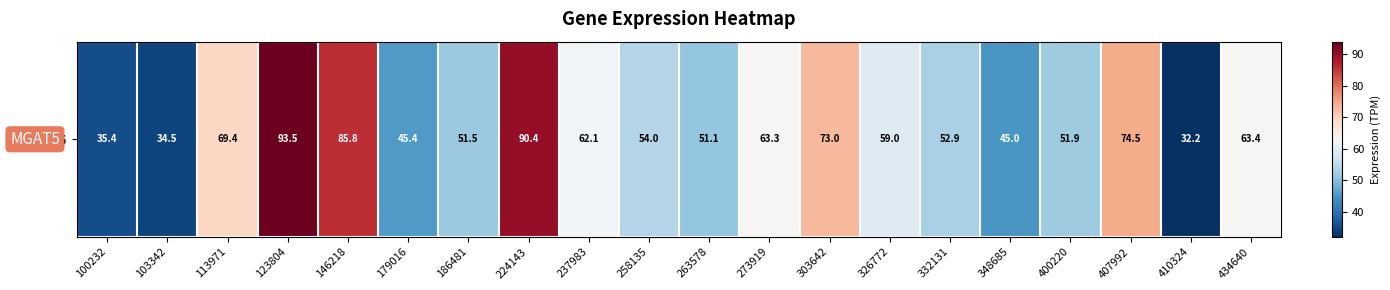

The value at 123804 is 93.5. True or false?

True